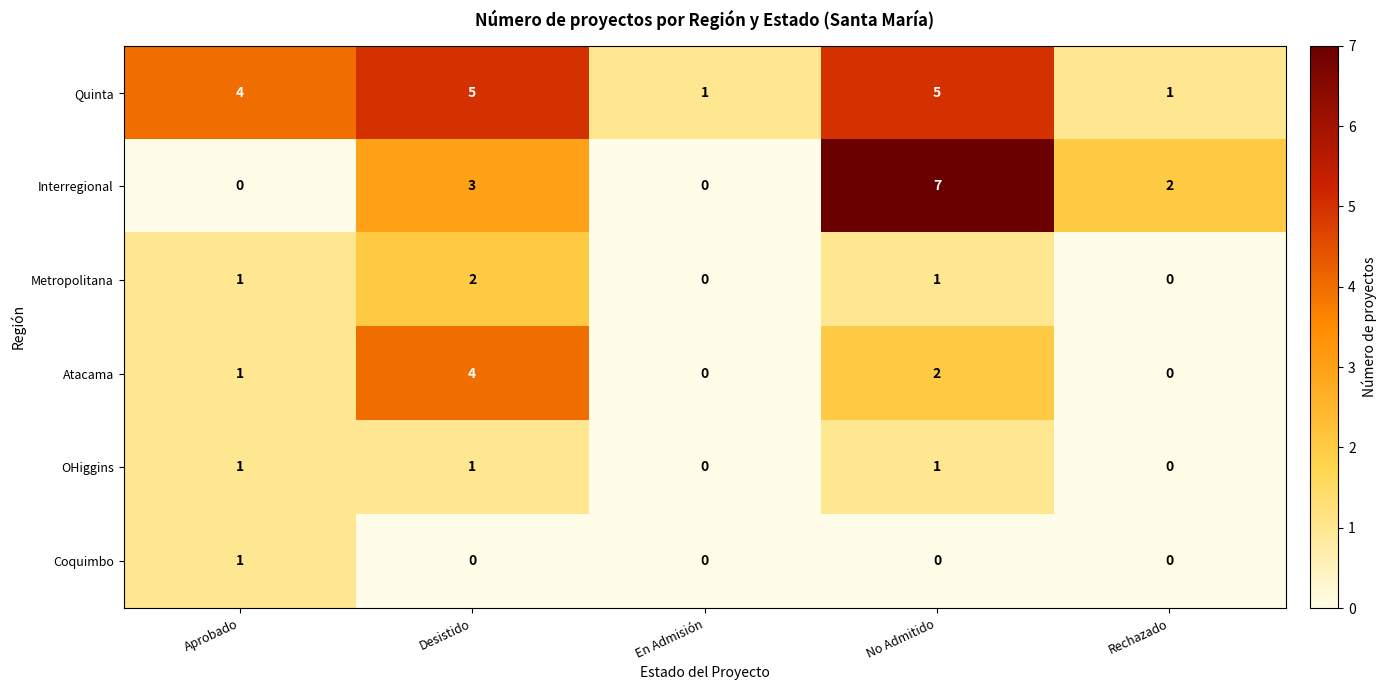

How many positive values does the Metropolitana series have?

3